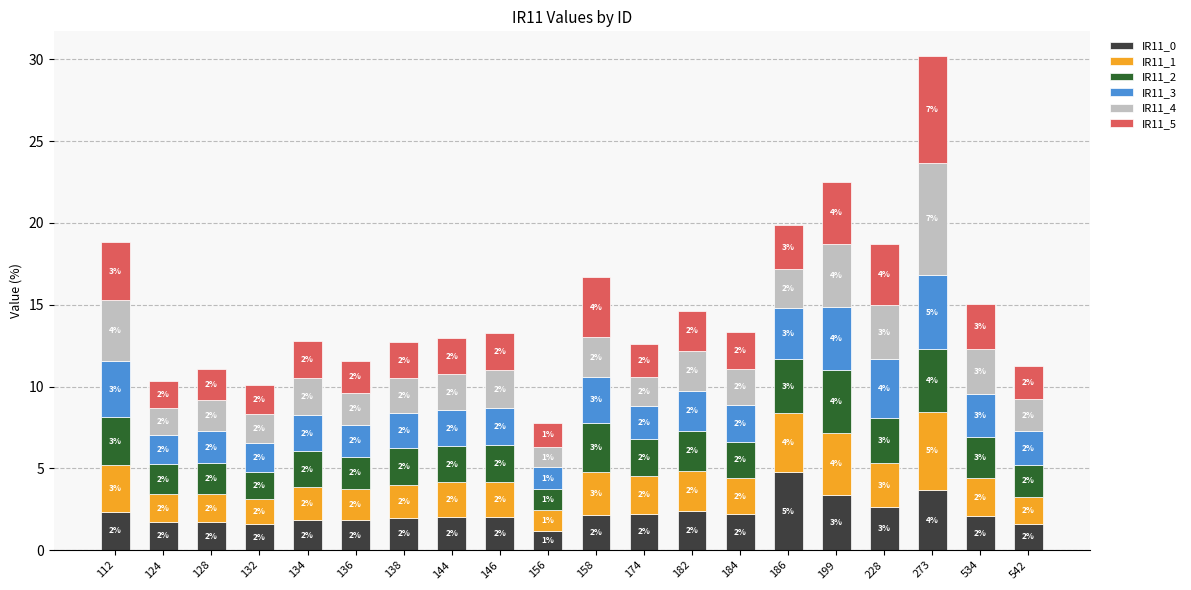

At which label does IR11_0 reach its peak?

186